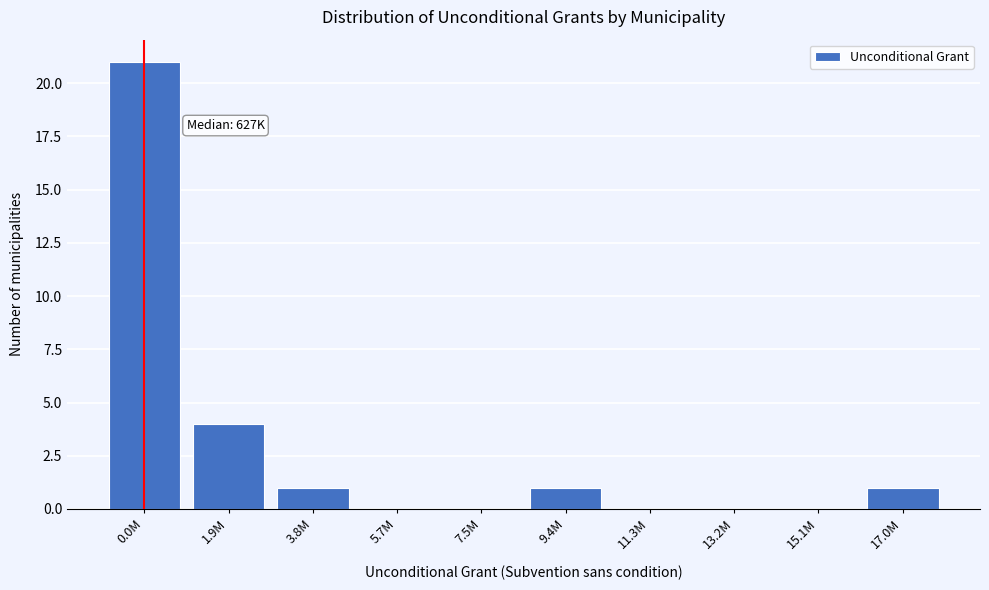

Reading left to right, transcribe all the data shown in this chart.

0.0M=21	1.9M=4	3.8M=1	5.7M=0	7.5M=0	9.4M=1	11.3M=0	13.2M=0	15.1M=0	17.0M=1